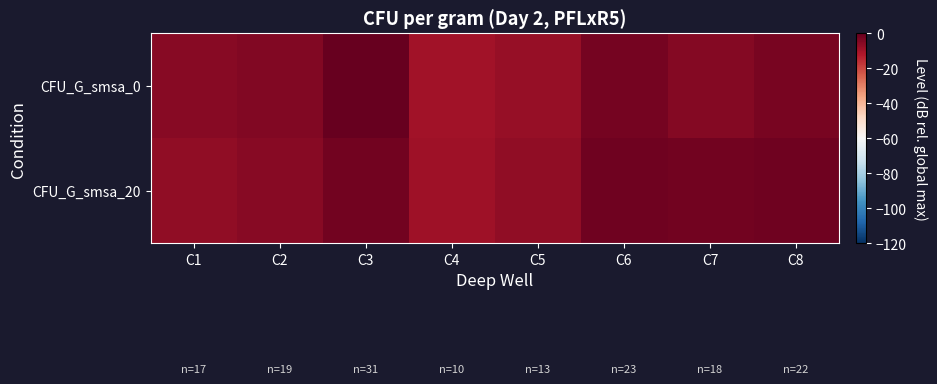

Which series has the widest spread of values?

CFU_G_smsa_0